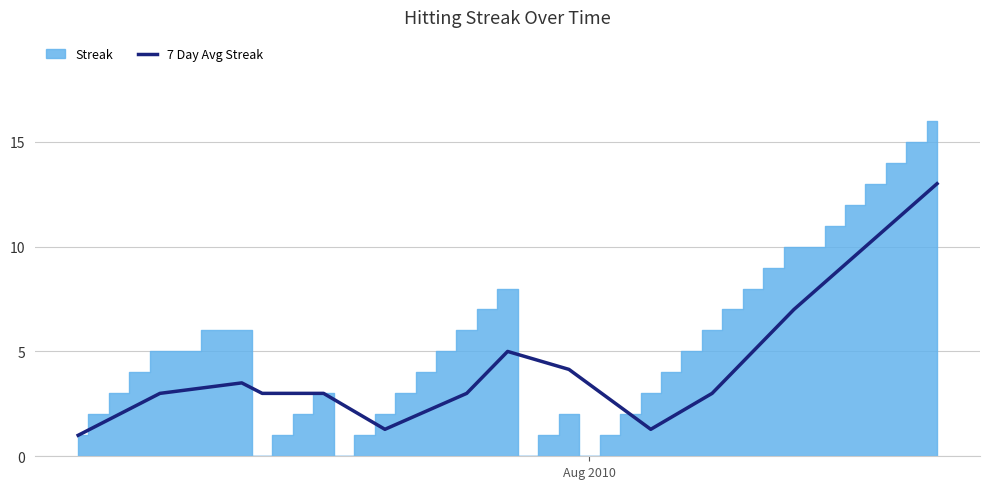

At which category does the chart reach its minimum across all series?

Aug 2010